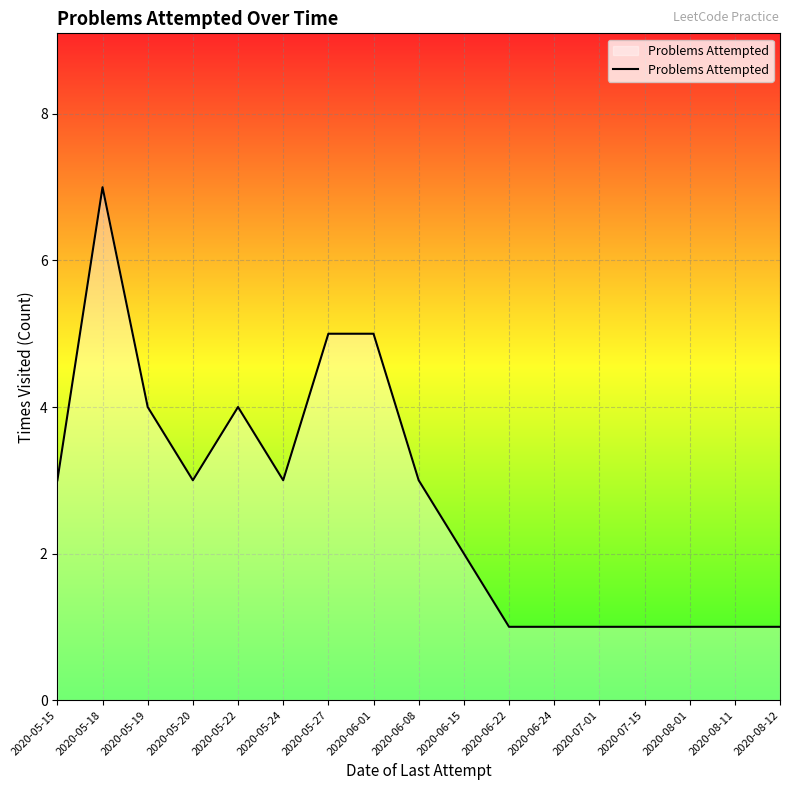

Where is the first local minimum?

2020-05-20